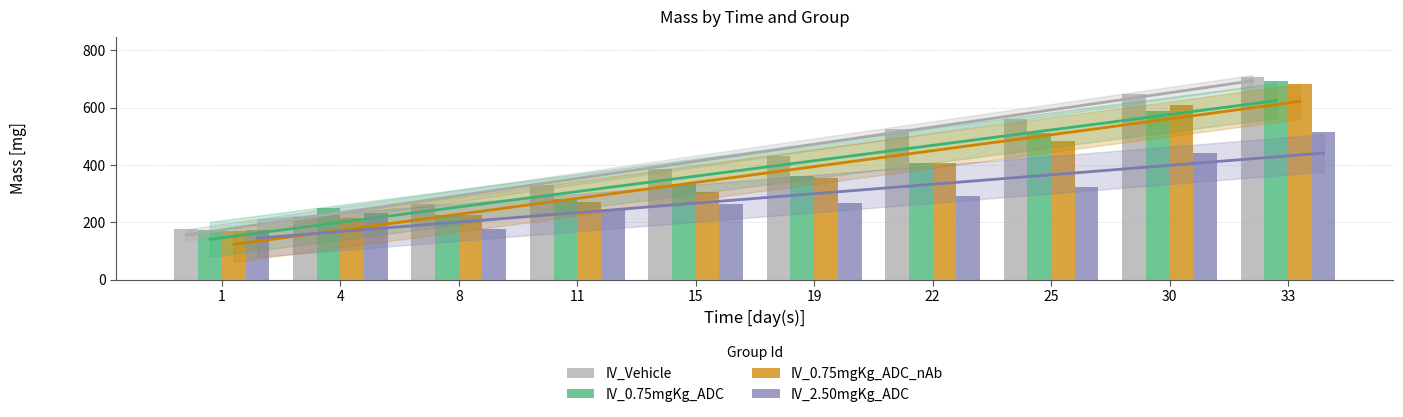

Are the bars horizontal?

No